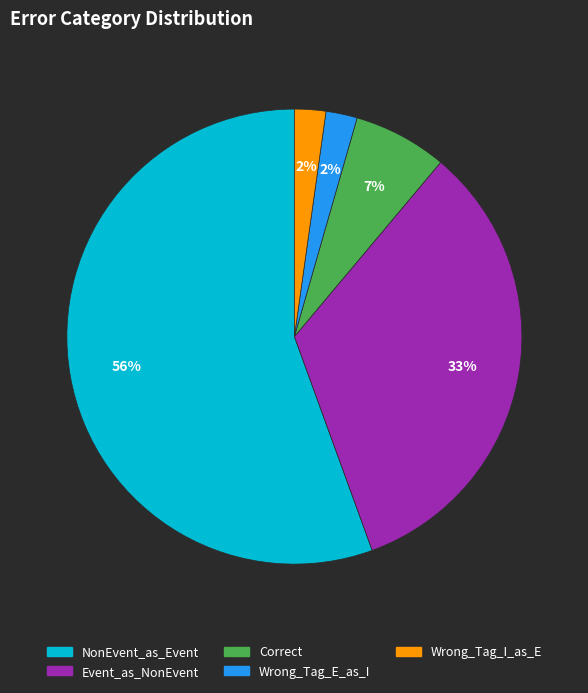

To the nearest percent, what is the average slice percentage?

20%